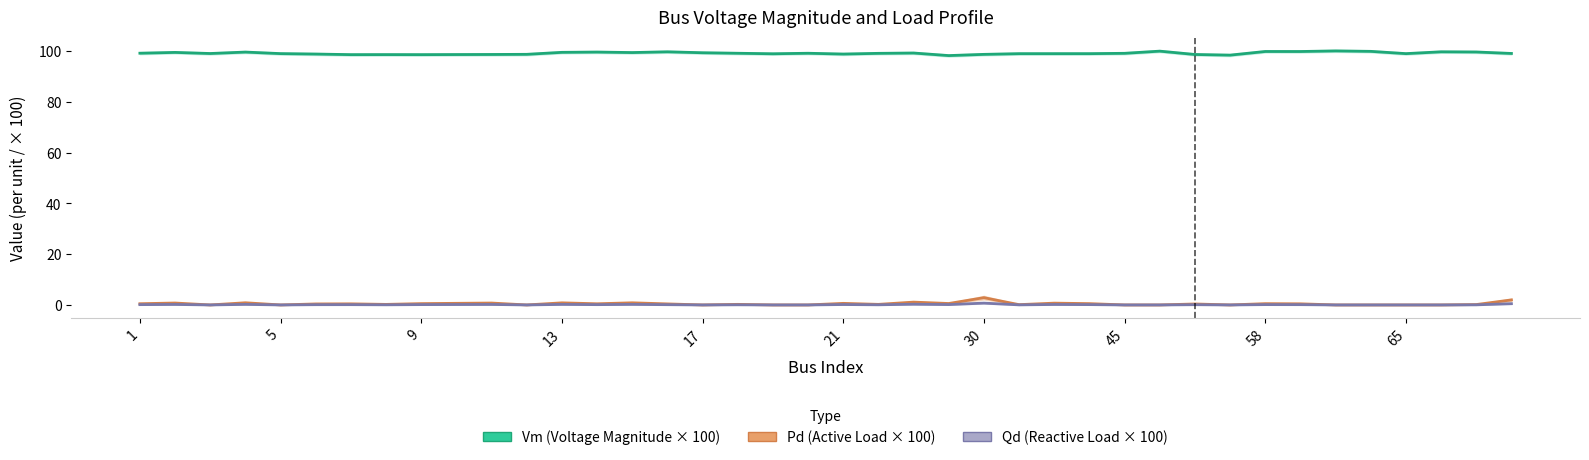

List the series in order of their peak value, highest first.

Vm (Voltage Magnitude × 100), Pd (Active Load × 100), Qd (Reactive Load × 100)